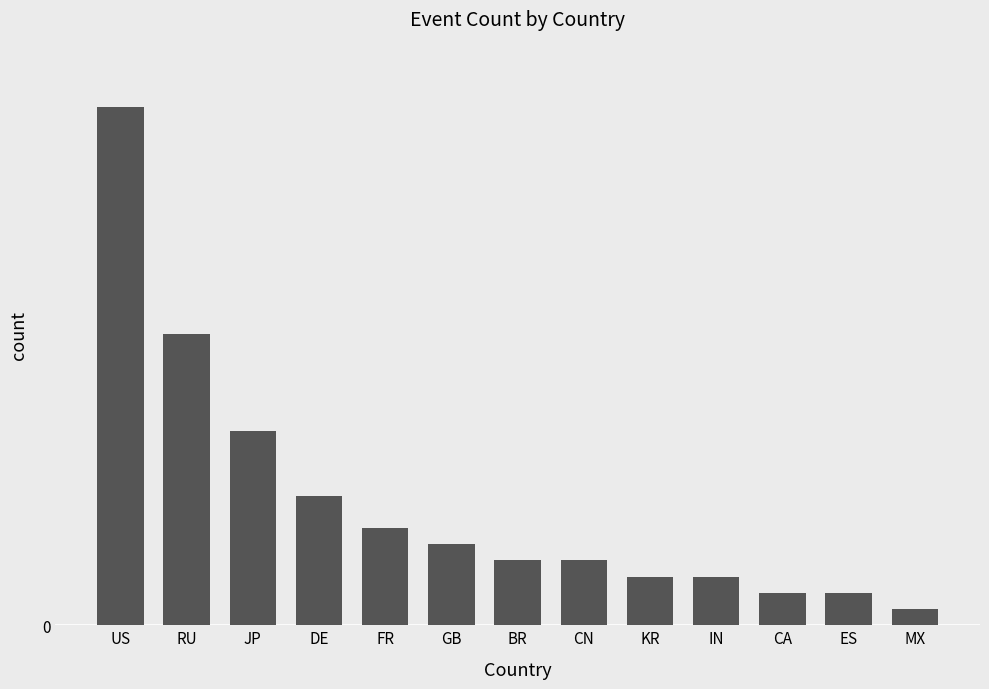

Are the bars horizontal?

No